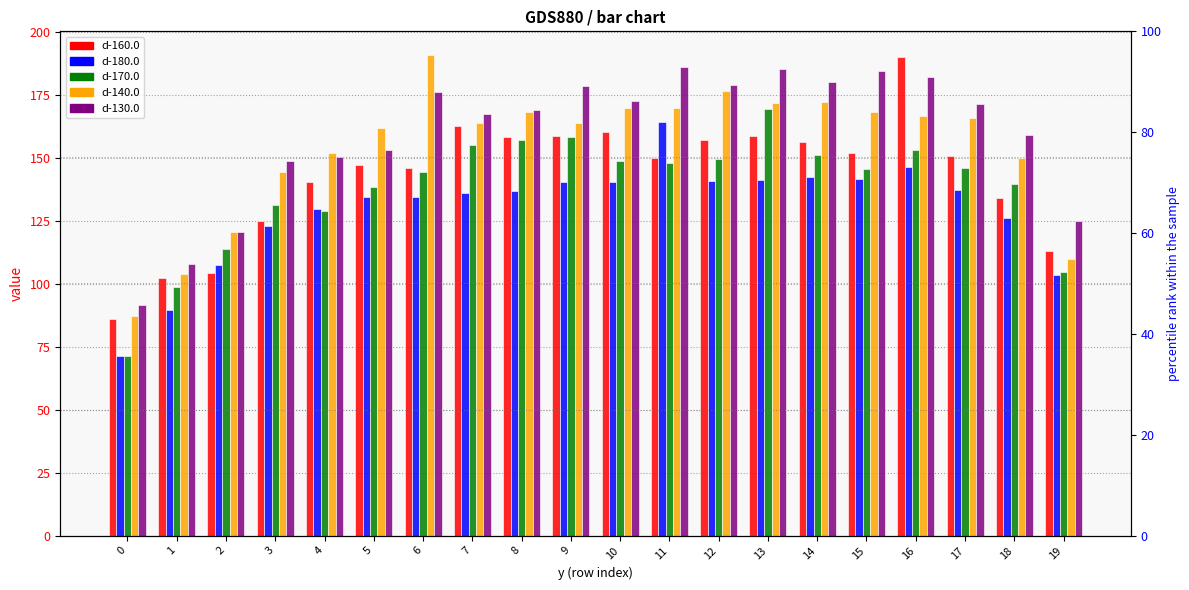

Is it true that d-130.0 equals 179.0 at 12?

True